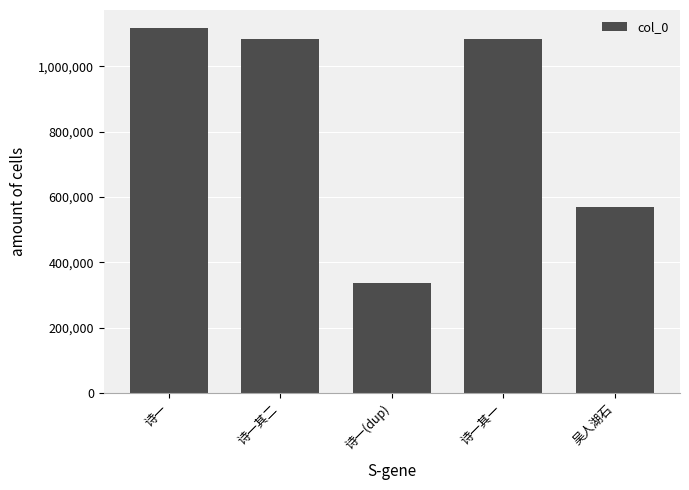

What is the sum of all values?

4183195